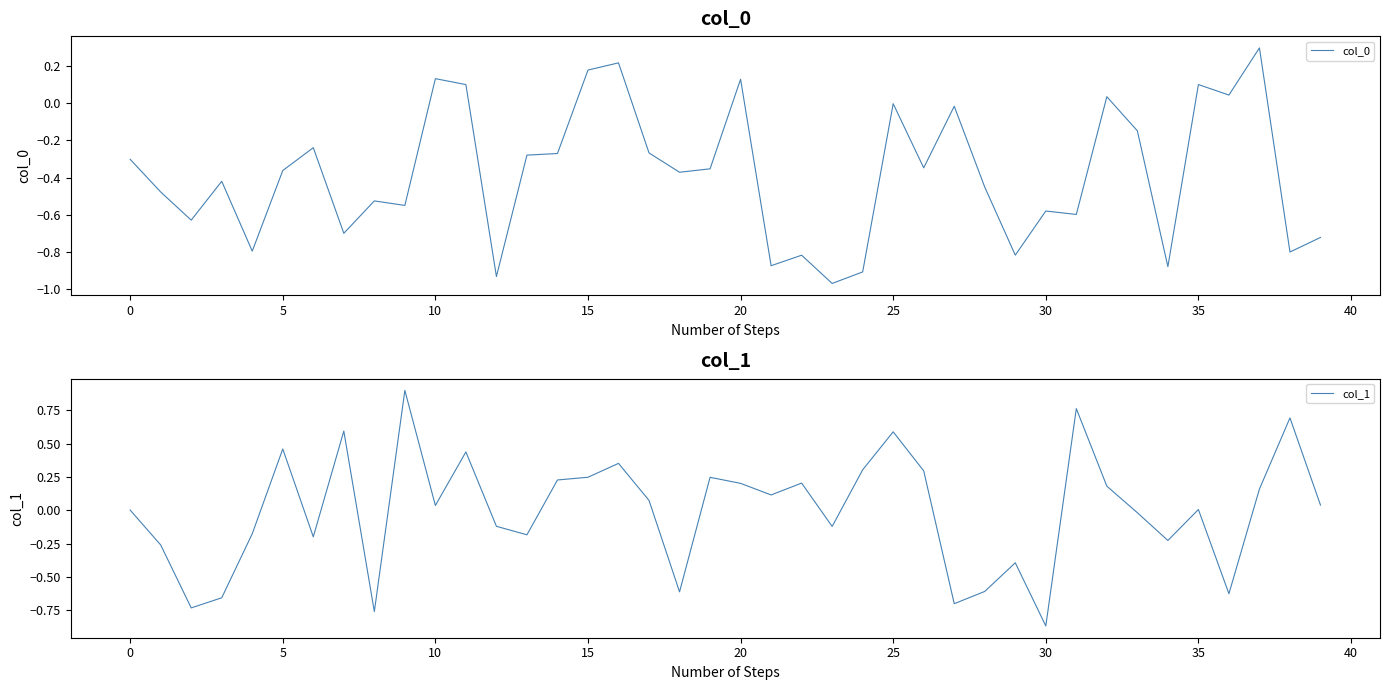

What is the maximum value shown in the chart?

0.9